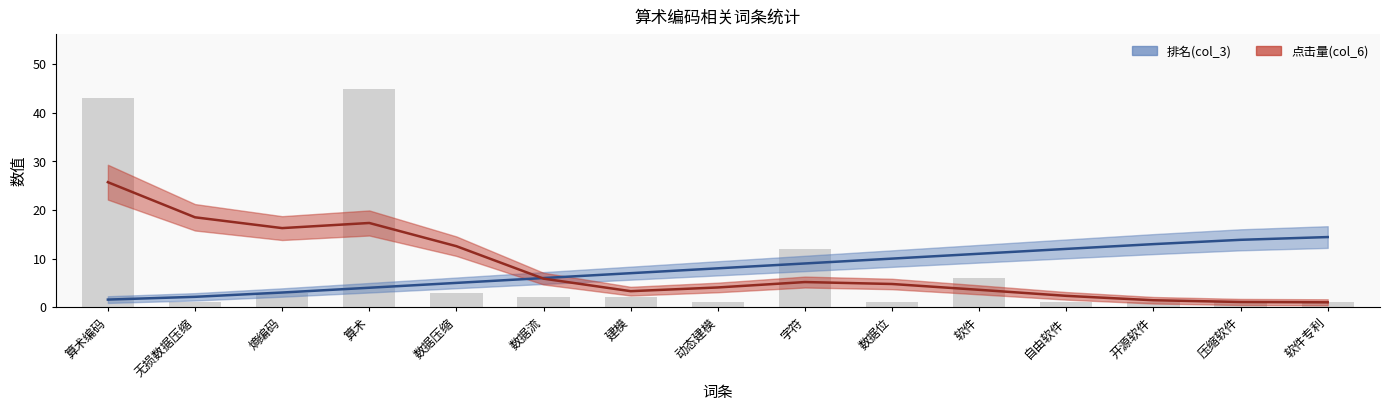

Which category has the highest value in the 排名(col_3) (曲线) series?

软件专利